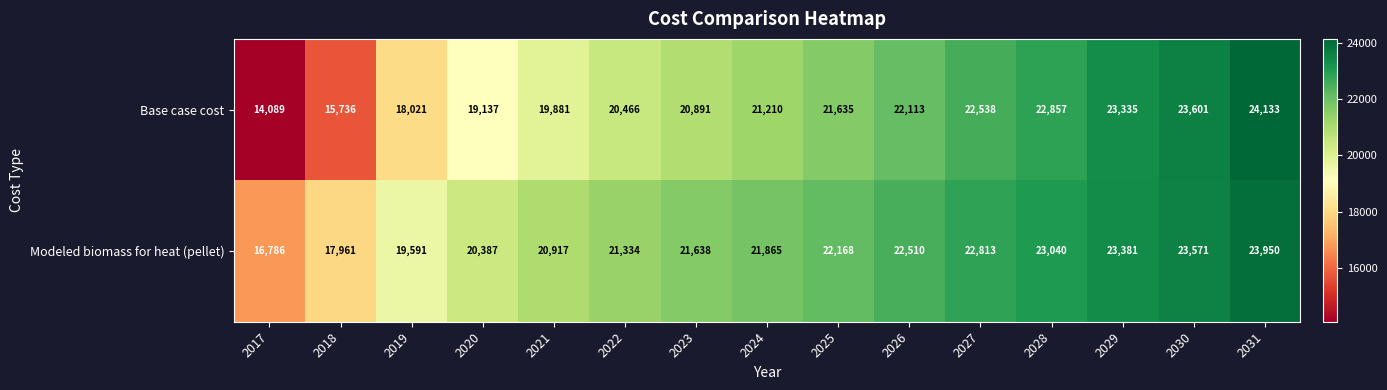

True or false: Modeled biomass for heat (pellet) has a value of 21334 at 2022.

True